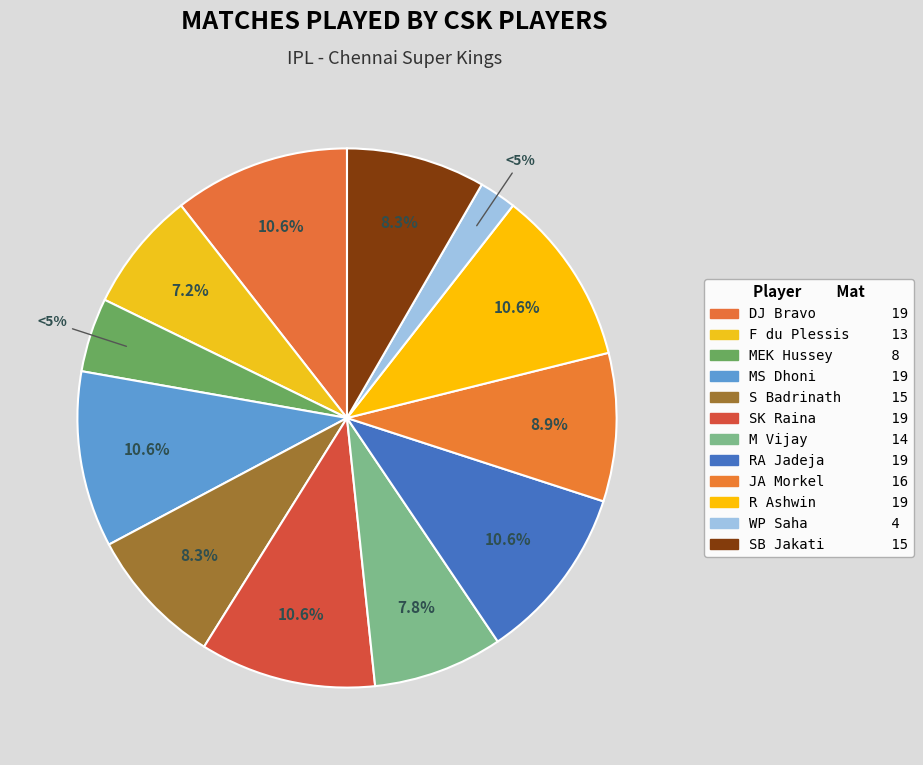

To the nearest percent, what is the average slice percentage?

8%